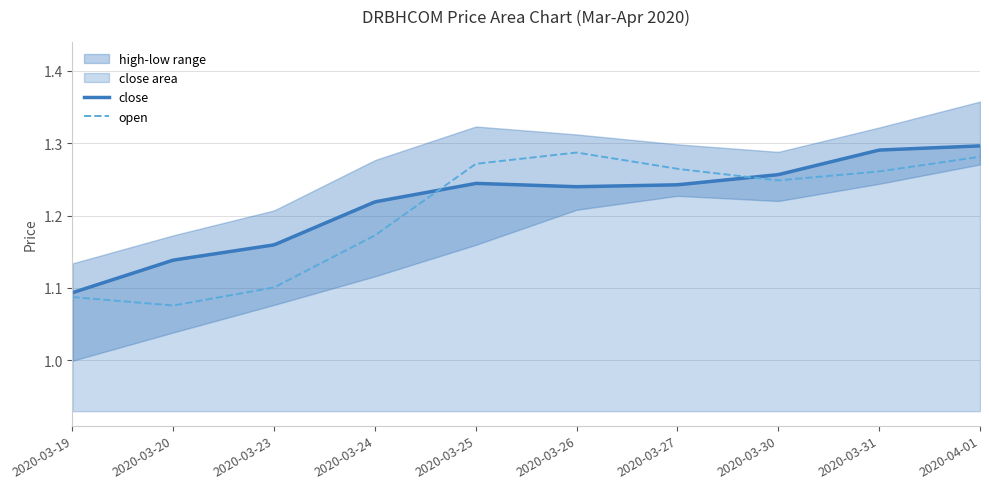

Which series has the largest total across all categories?

high